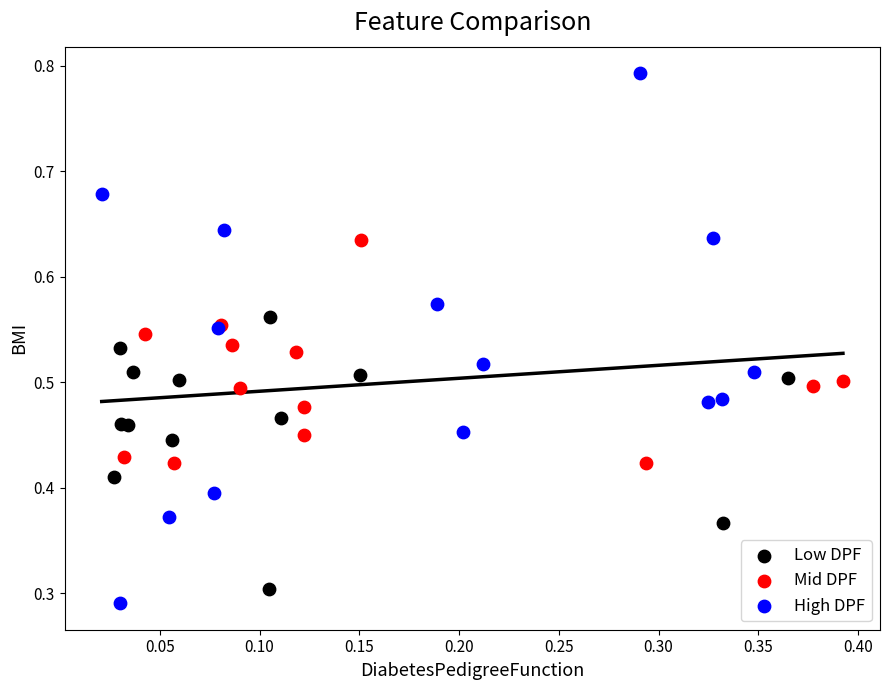

Which series reaches the maximum Y coordinate?

High DPF